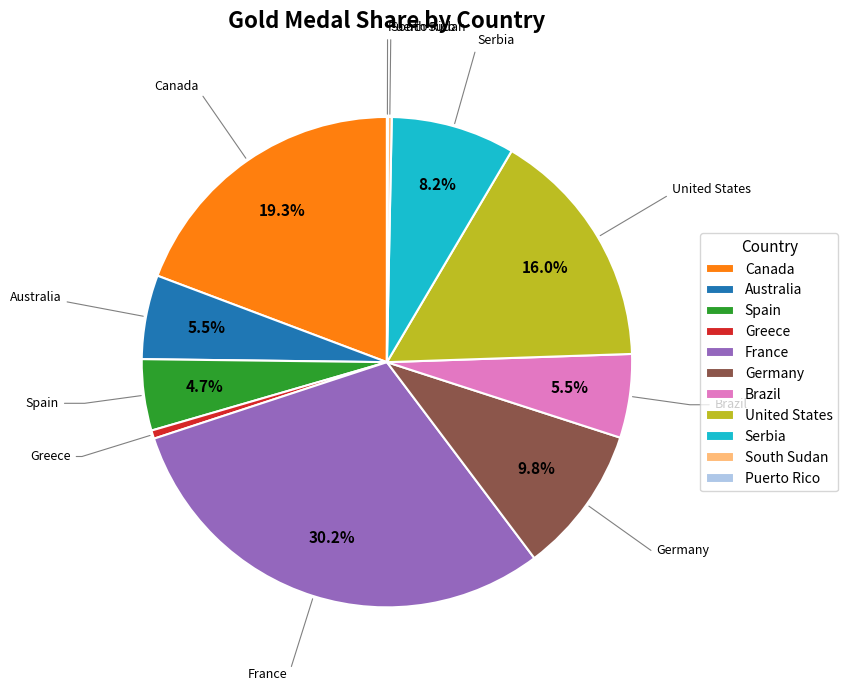

What percentage is the Serbia slice, to the nearest percent?

8%